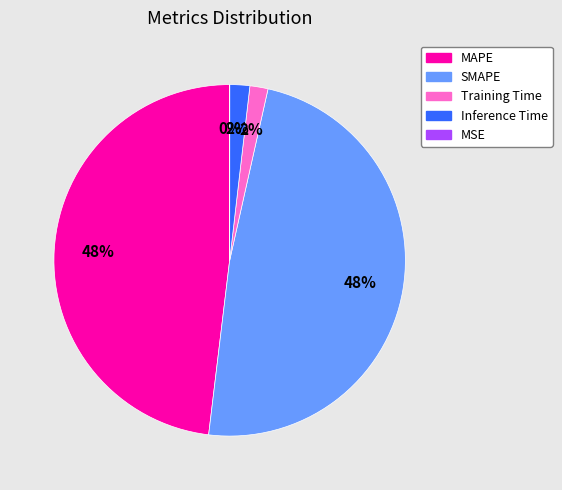

To the nearest percent, what portion does SMAPE represent?

48%